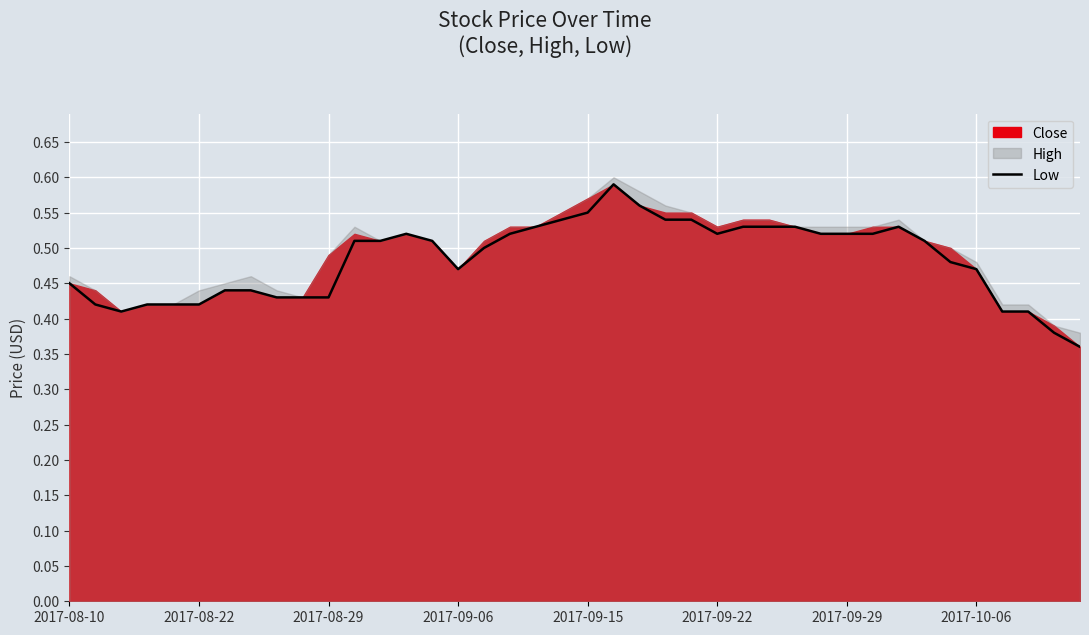

The value of Low at 2017-08-10 is 0.6. True or false?

False